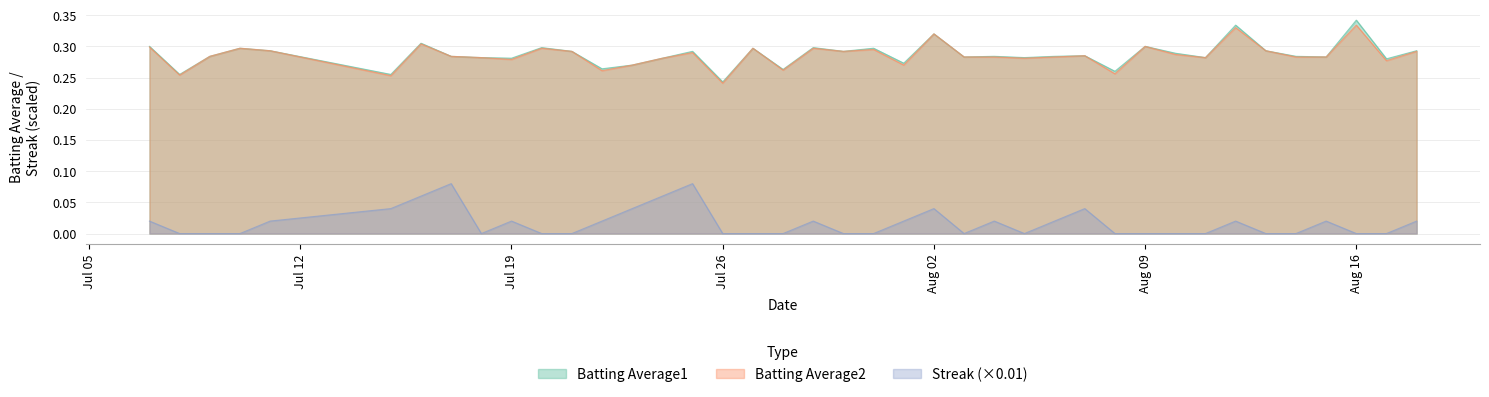

What is the sum of all Batting Average2 values?

11.4